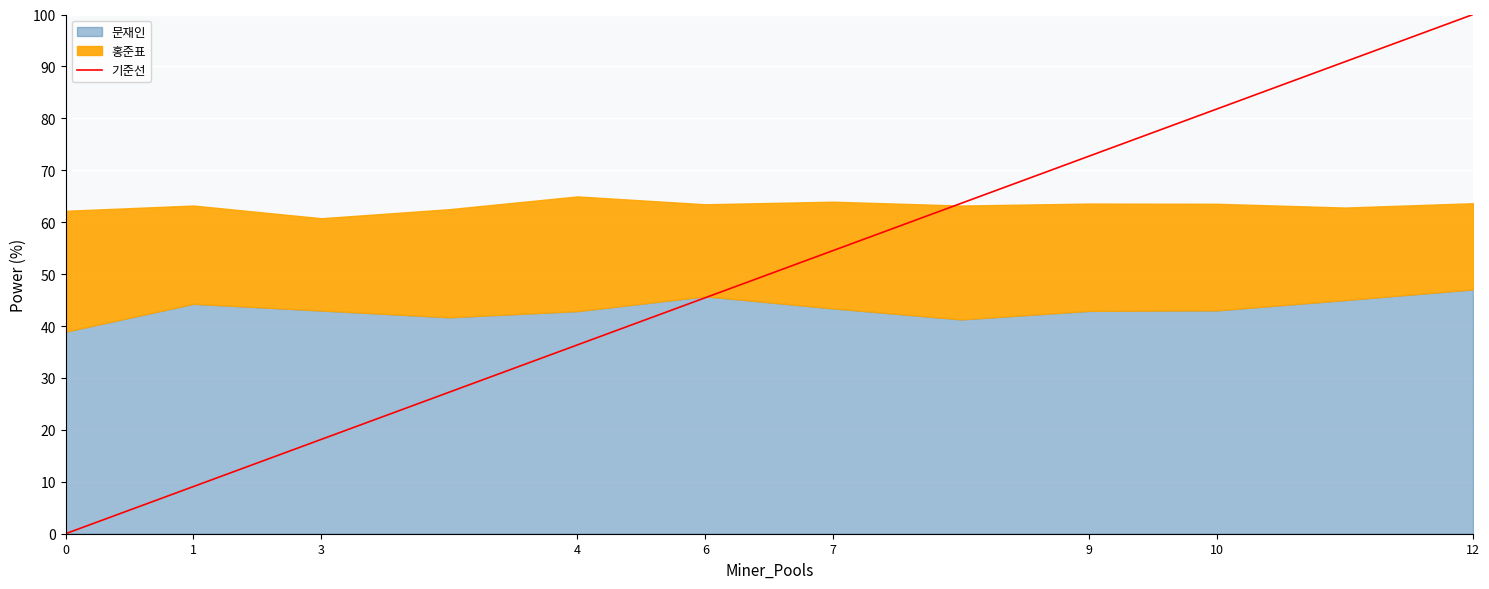

The 기준선 series shows 137.0 at 12. True or false?

False